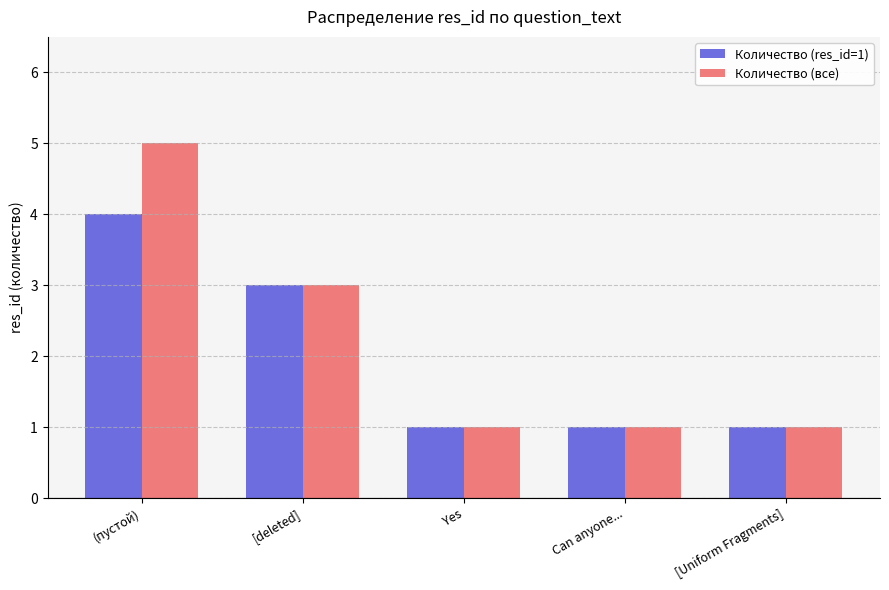

How many bars are there in total?

10